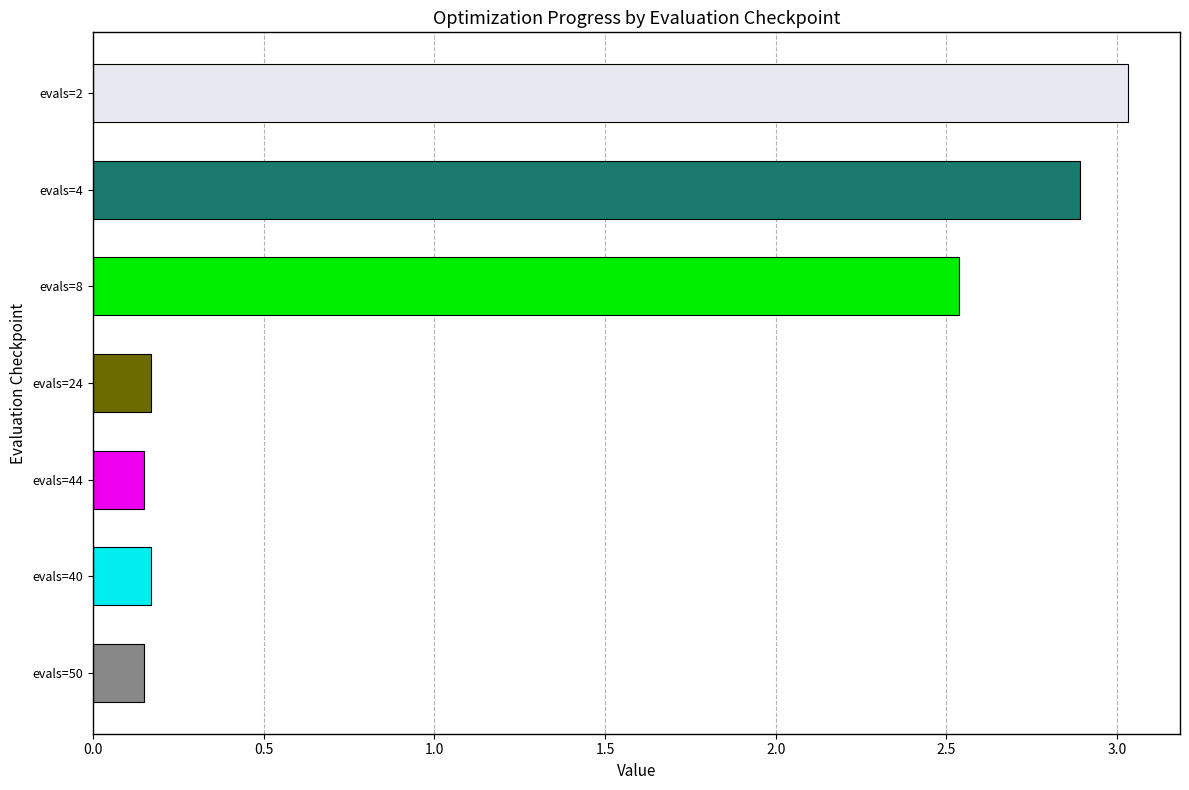

What is the average value?

1.3